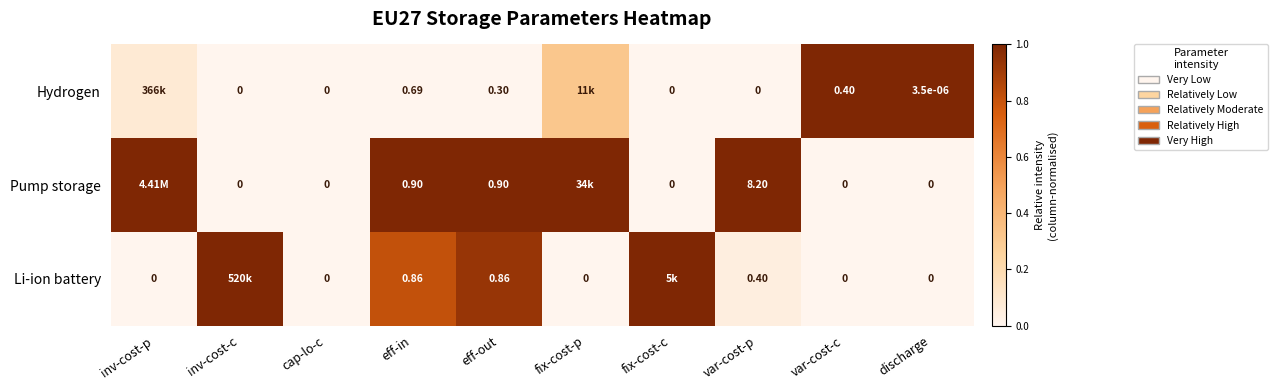

At eff-in, list the series in order from smallest to largest.

Hydrogen, Li-ion battery, Pump storage